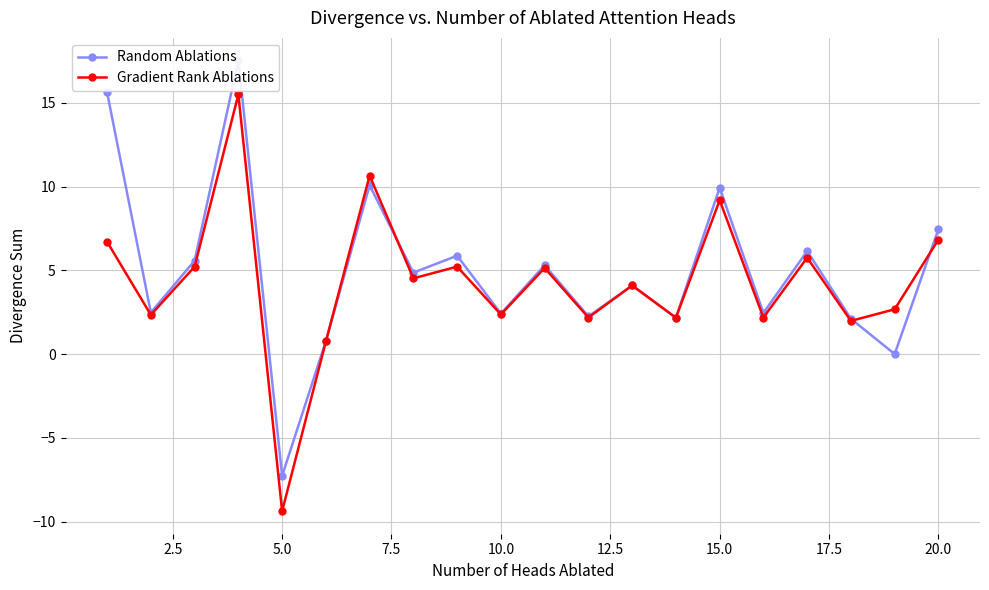

In Gradient Rank Ablations, how many points are higher than both neighbors (excluding endpoints)?

7